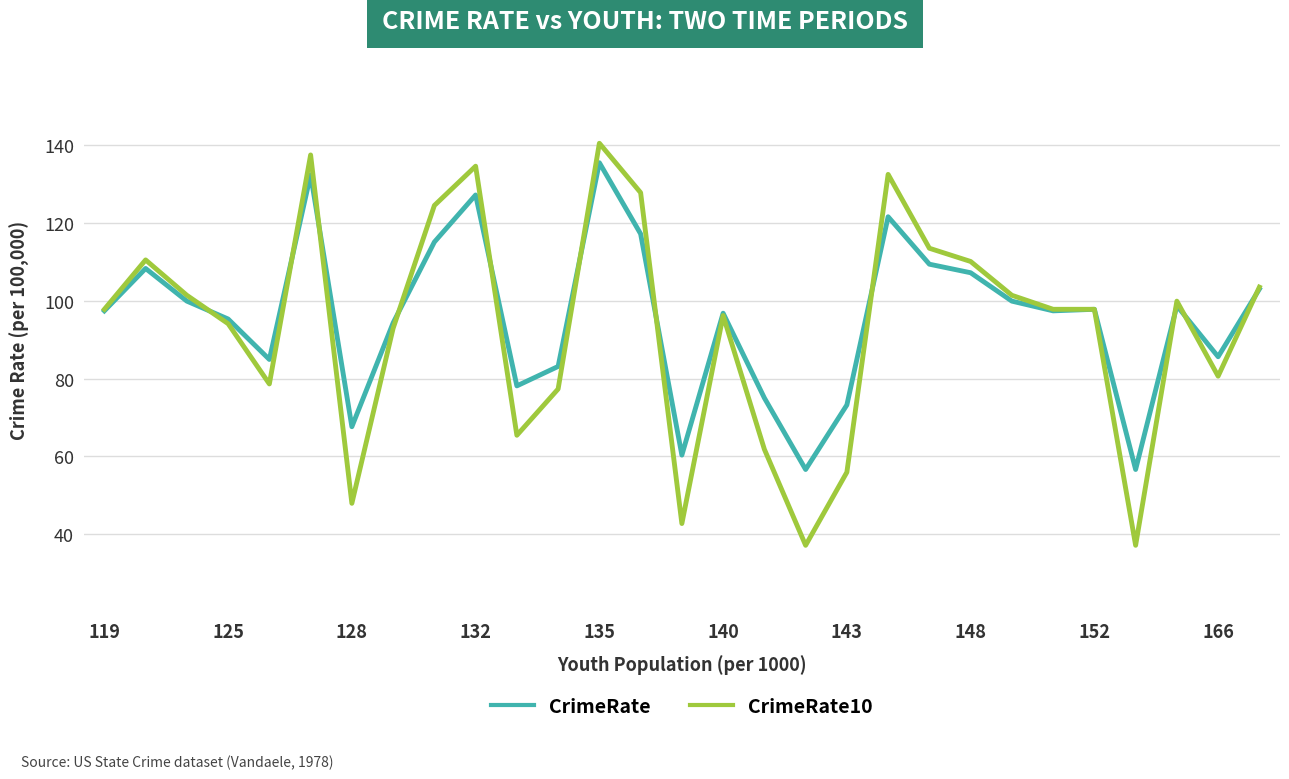

What is the minimum value shown in the chart?

37.1